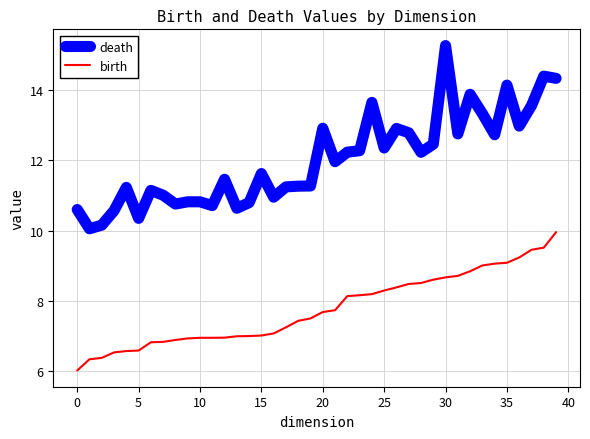

What is the difference between the maximum and minimum values in the birth series?

3.9